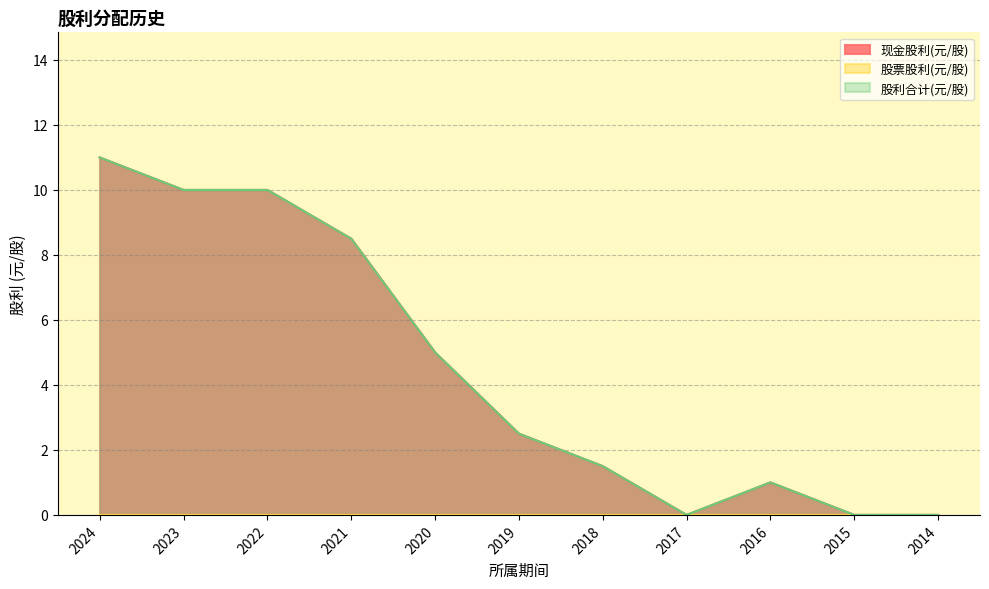

List the labels in order of 现金股利(元/股) value, smallest first.

2017, 2015, 2014, 2016, 2018, 2019, 2020, 2021, 2023, 2022, 2024